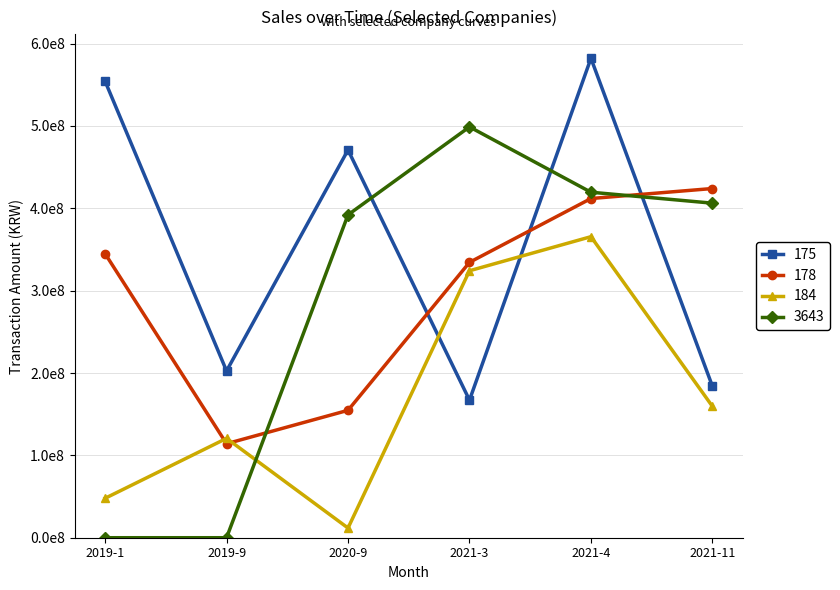

What position from the left is 2019-9?

2